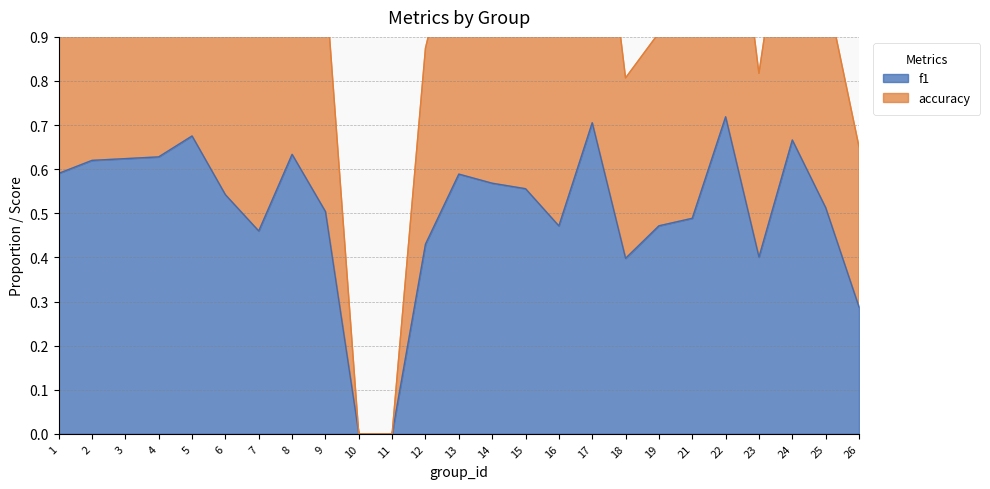

Which series changed the most between 2 and 14?

accuracy